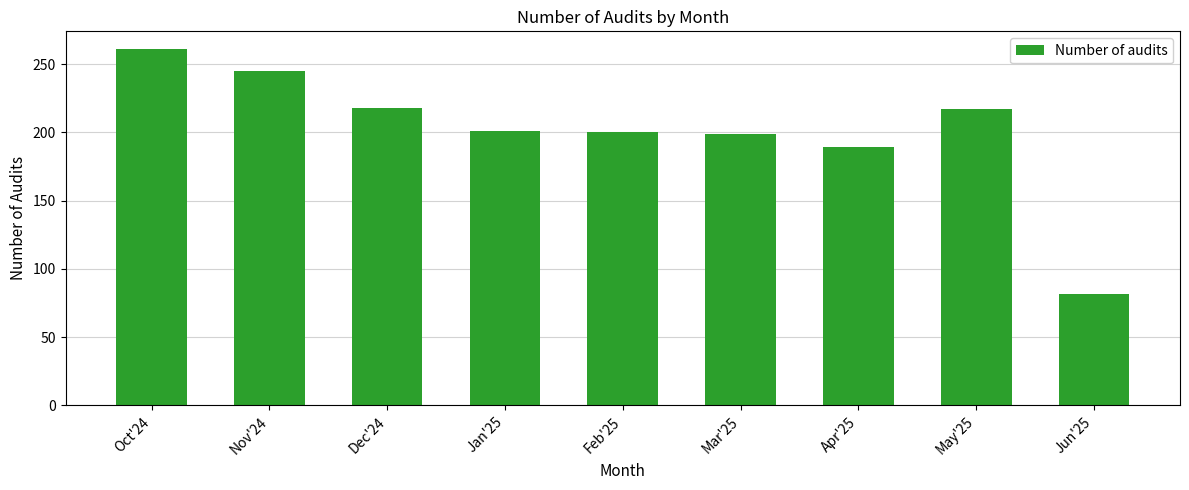

What is the change in value from Dec'24 to Jan'25?

-17